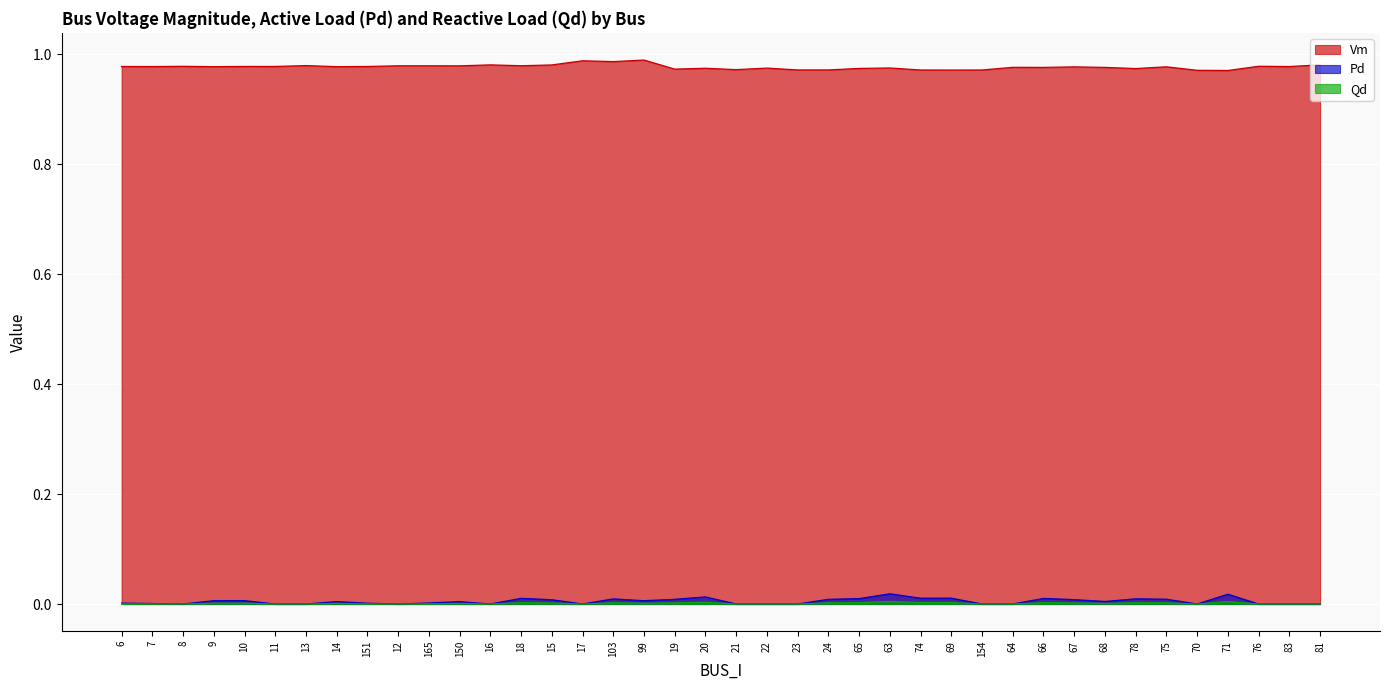

Which has a higher value, 69 or 78?

78